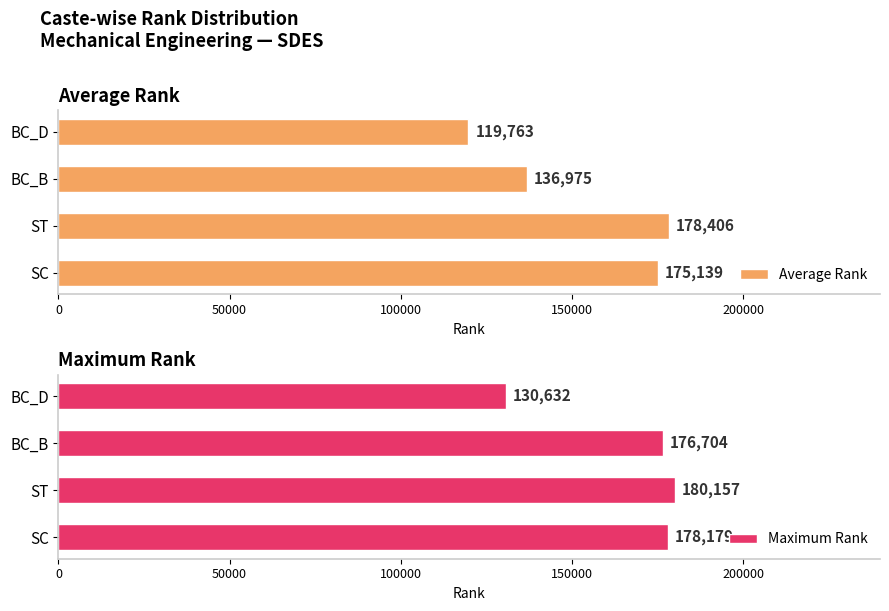

Read the Average Rank value at ST.

178405.5